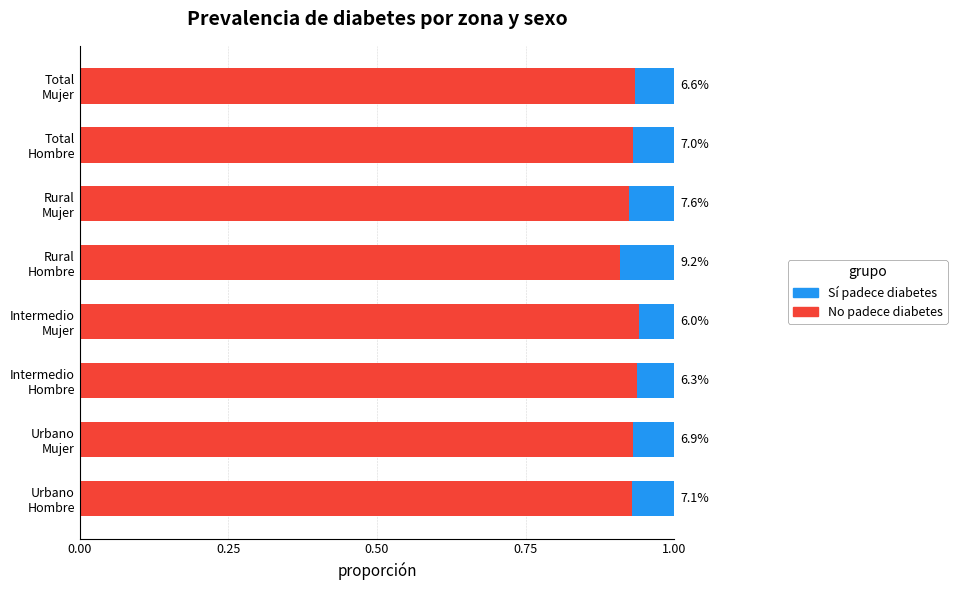

What are all the series names shown in the legend?

Sí padece diabetes, No padece diabetes